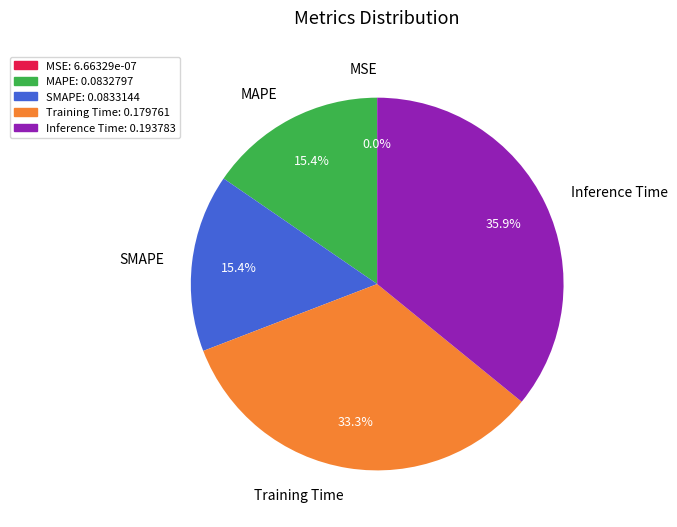

Is Training Time the majority of the pie?

No